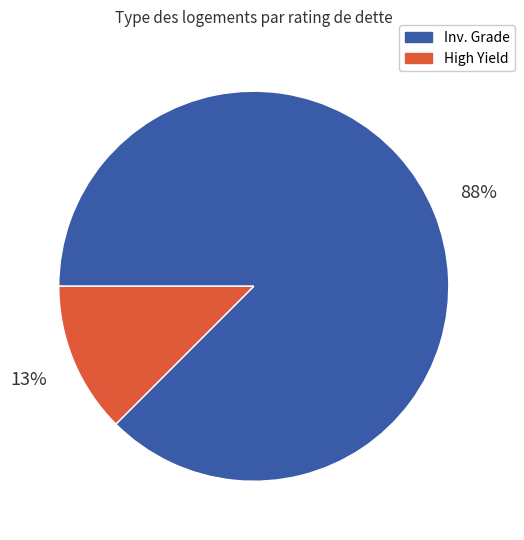

Which has a higher value, High Yield or Inv. Grade?

Inv. Grade